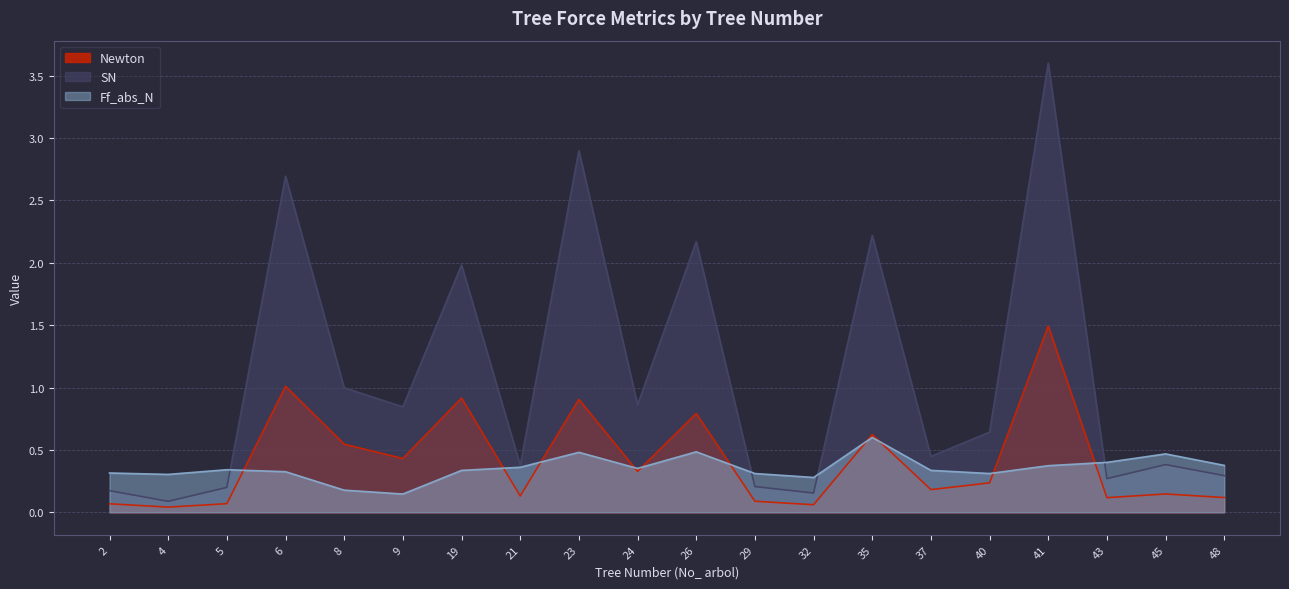

At which category does Ff_abs_N reach its first local peak?

5